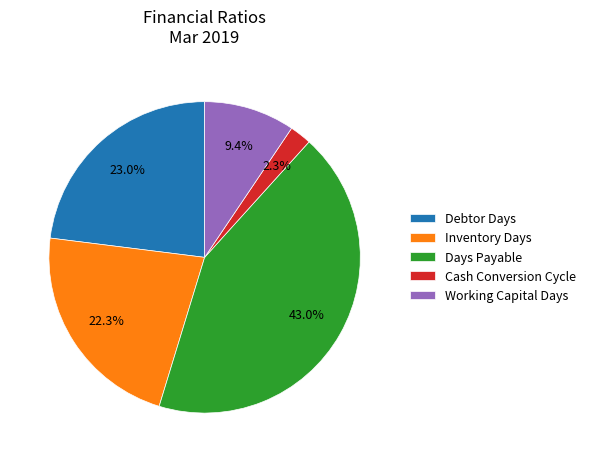

Rank the categories by value from lowest to highest.

Cash Conversion Cycle, Working Capital Days, Inventory Days, Debtor Days, Days Payable